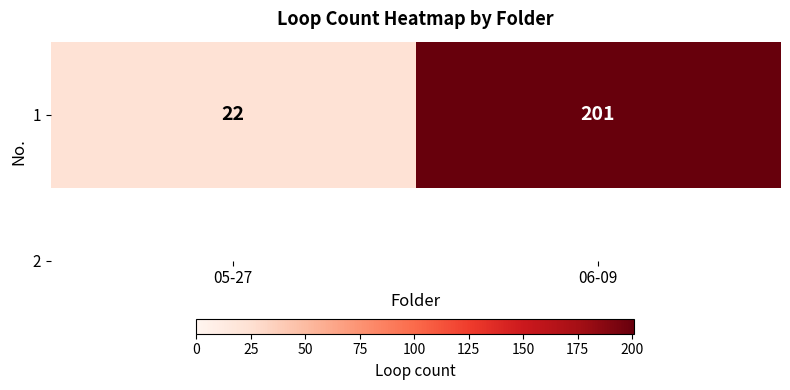

The value at 06-09 is 132. True or false?

False